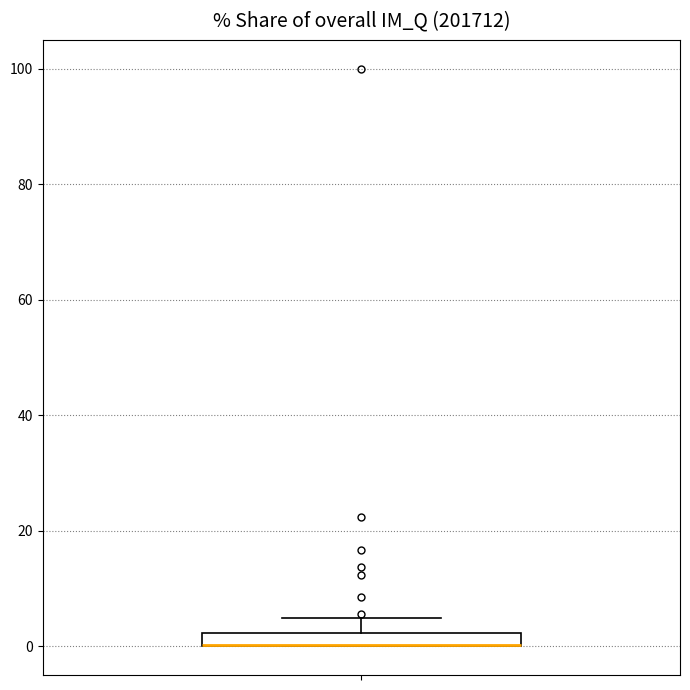

Where does the upper whisker of the box end on the y-axis? The values are not printed on the chart, so give them approximately, as read against the axis.

4